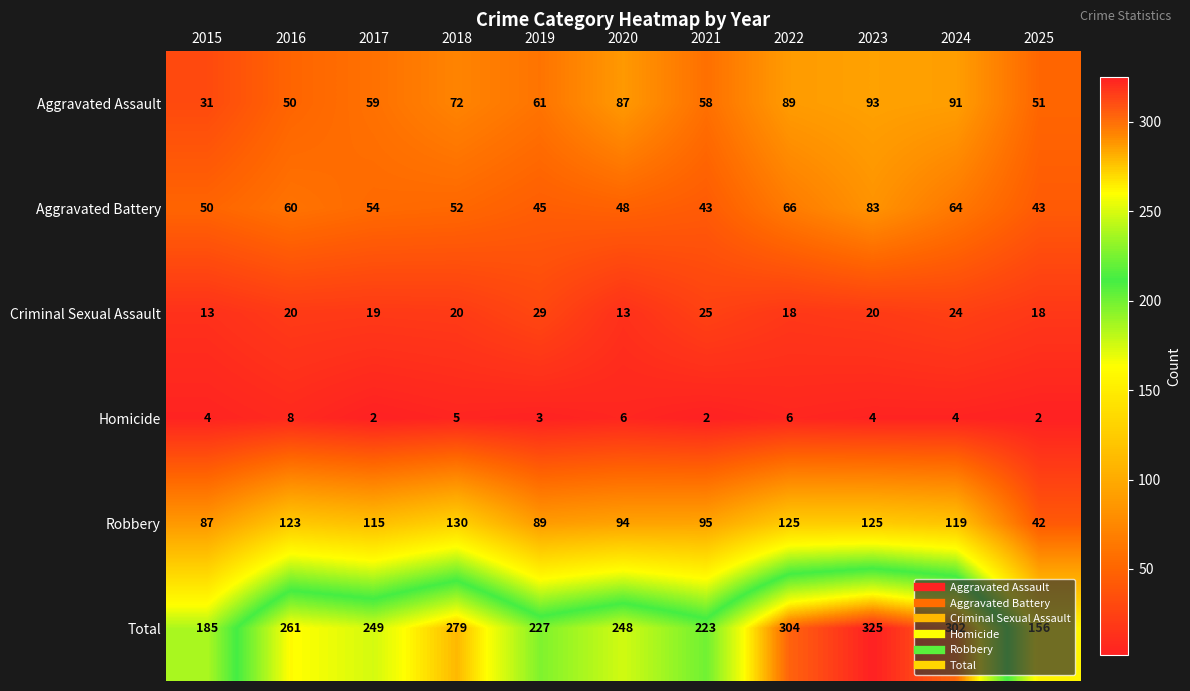

How many distinct data groups are displayed?

6